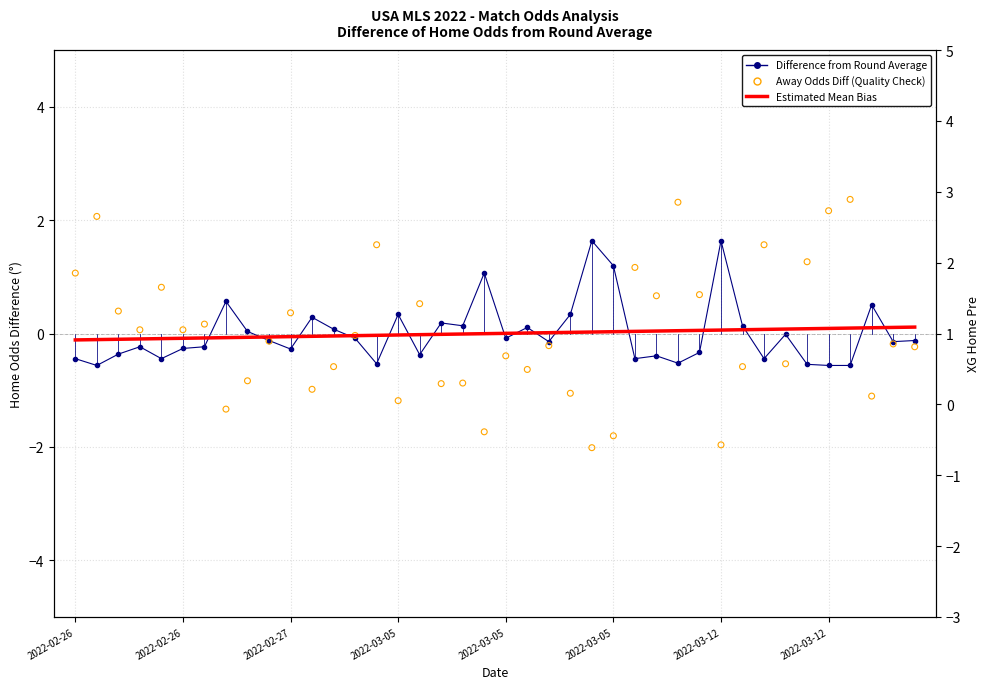

Which series contains the highest Y value?

Away Odds Diff (Quality Check)